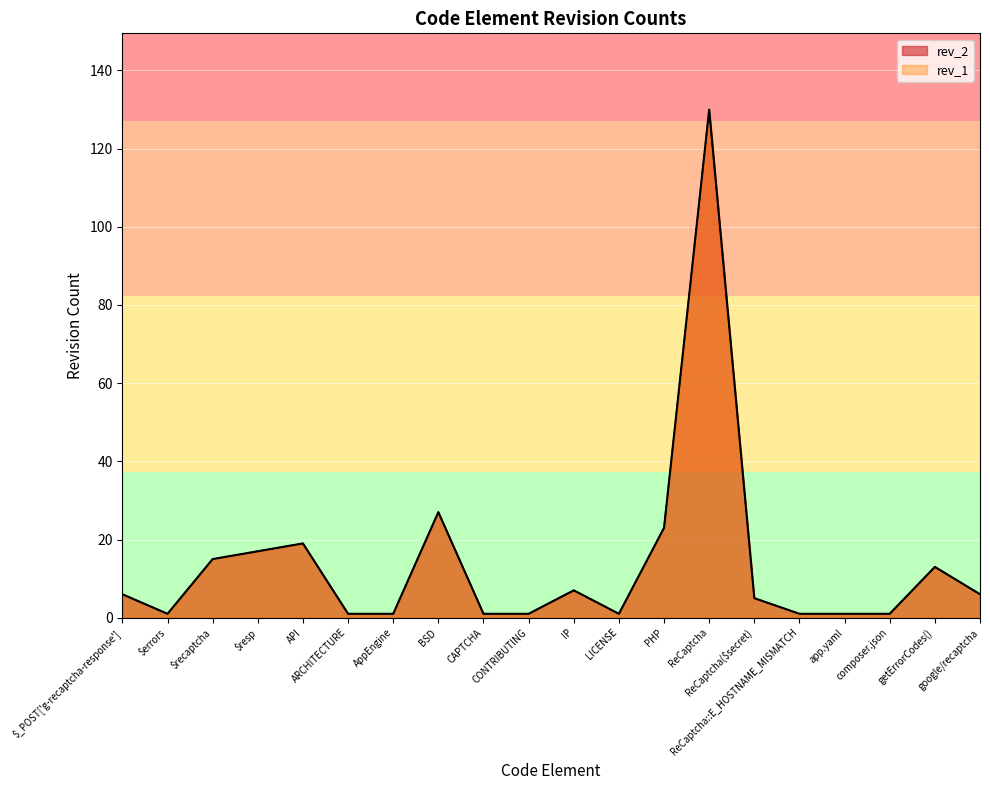

True or false: rev_1 and rev_2 intersect in this chart.

False